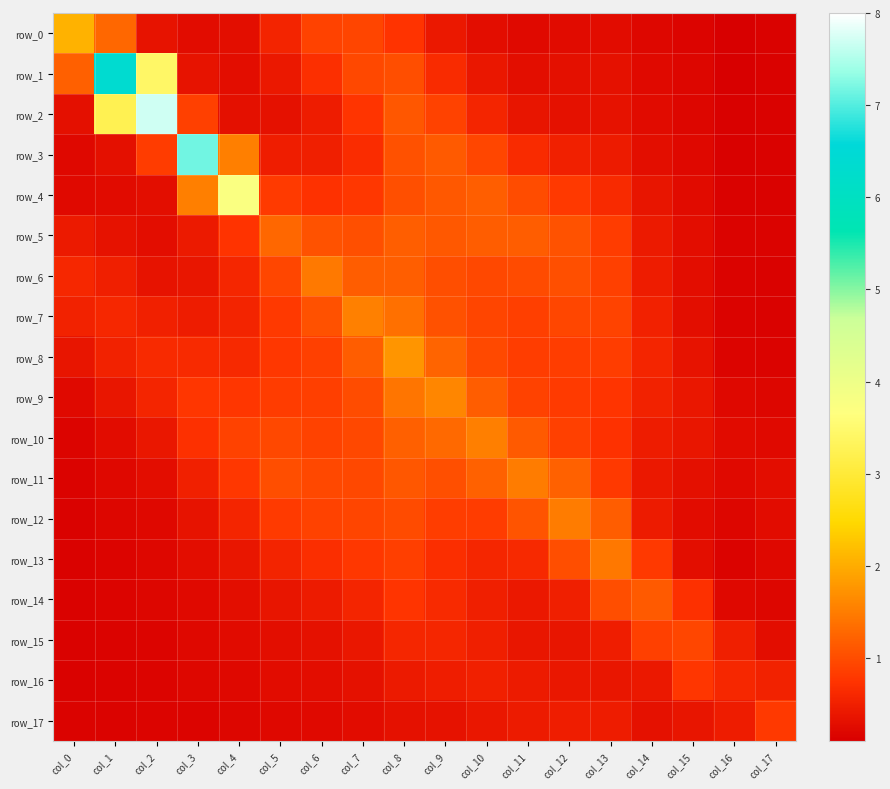

Count the number of data series in this chart.

18